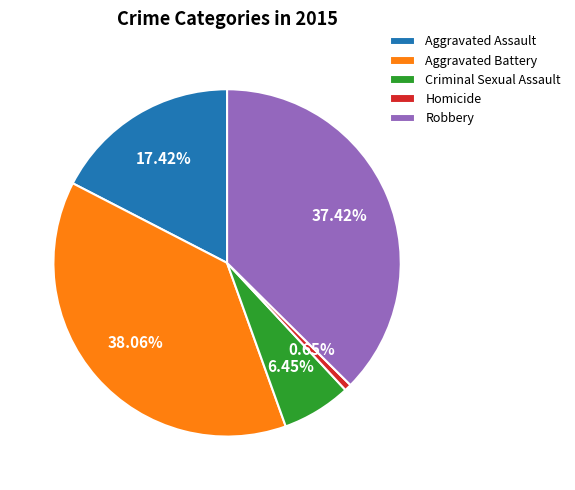

What percentage is NOT represented by Aggravated Assault?

82.6%